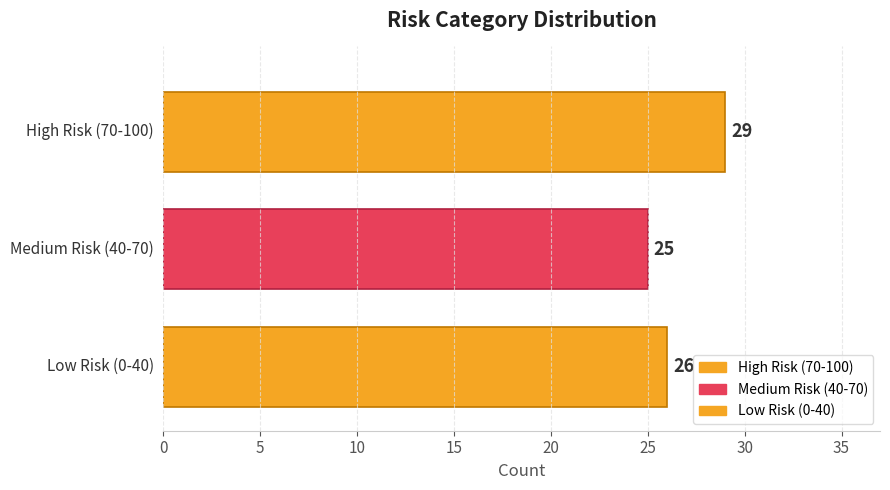

What position from the right is Medium Risk (40-70)?

2